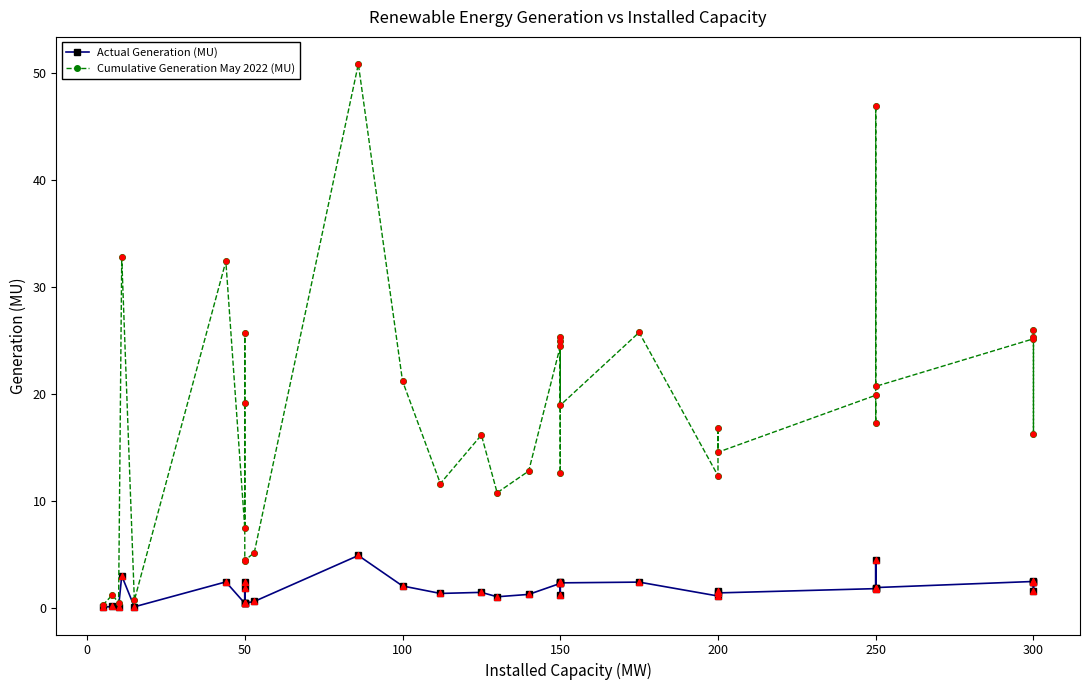

What is the total value across all series at 200?

13.4